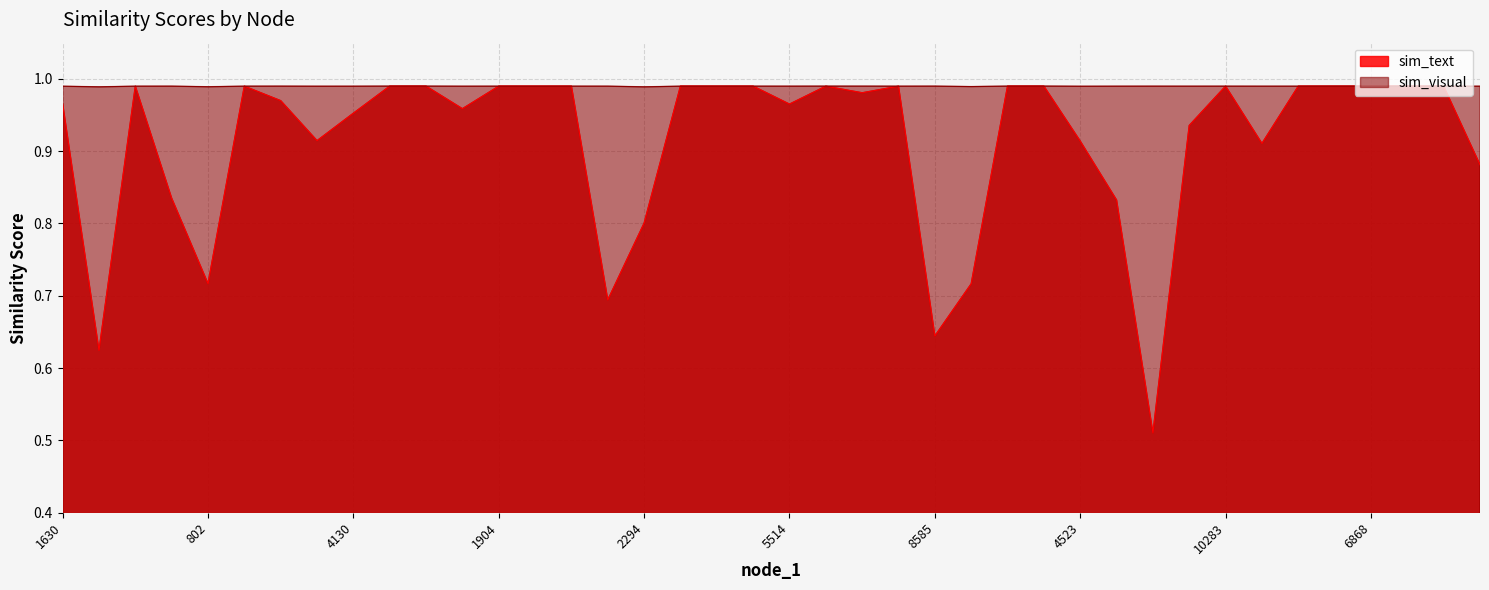

Which series has the largest range (max minus min)?

sim_text